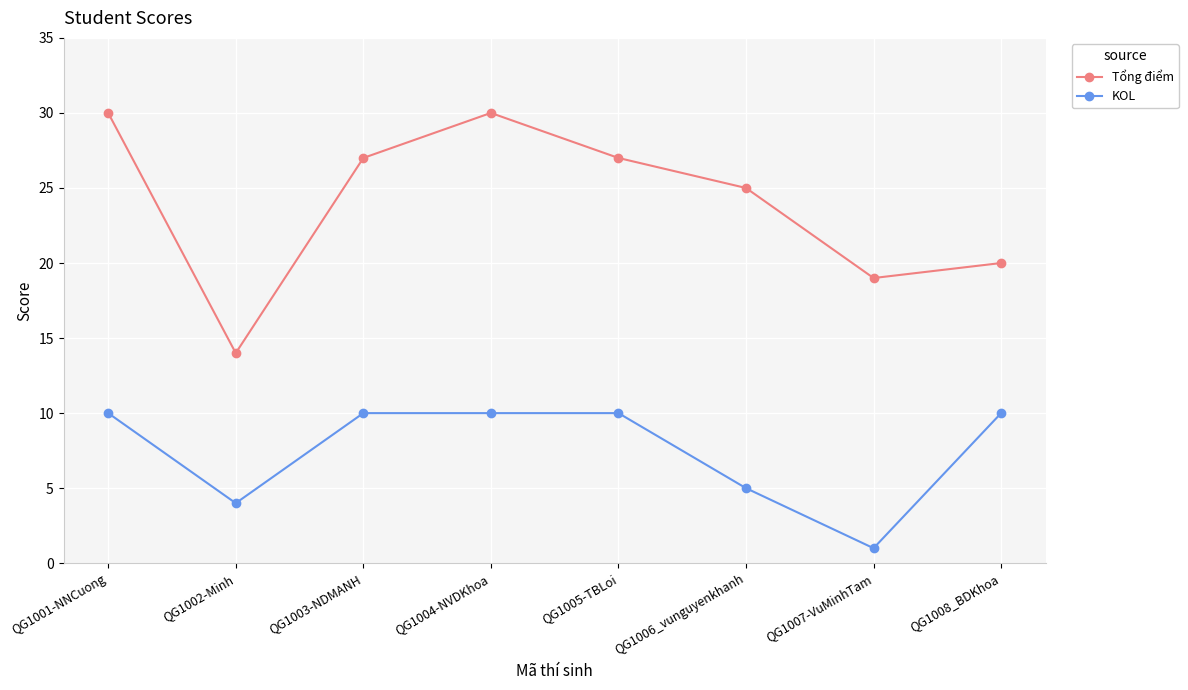

List the series in order of their overall mean, lowest first.

KOL, Tổng điểm